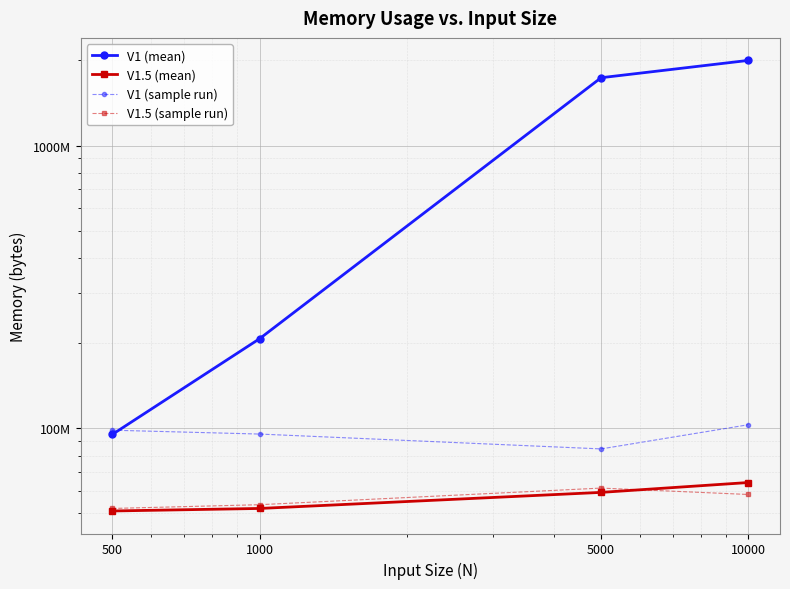

What is the maximum value shown in the chart?

2000000000.0